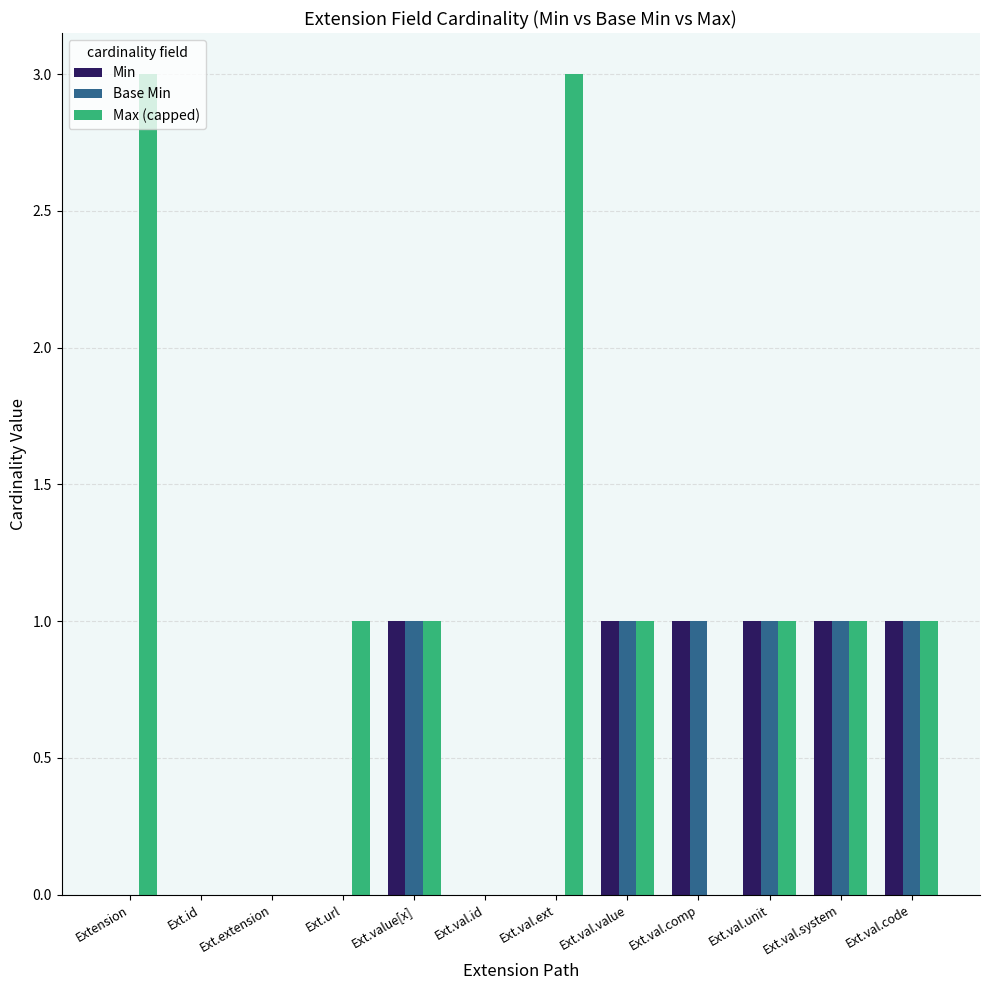

What is the maximum value shown in the chart?

3